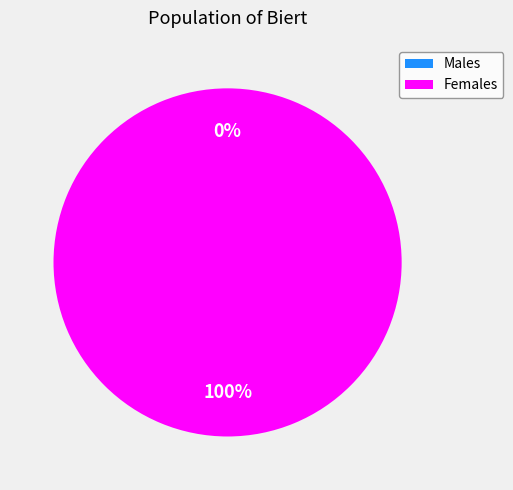

Combined, what portion of the pie is 1446574604 and 1448943396?

100.0%